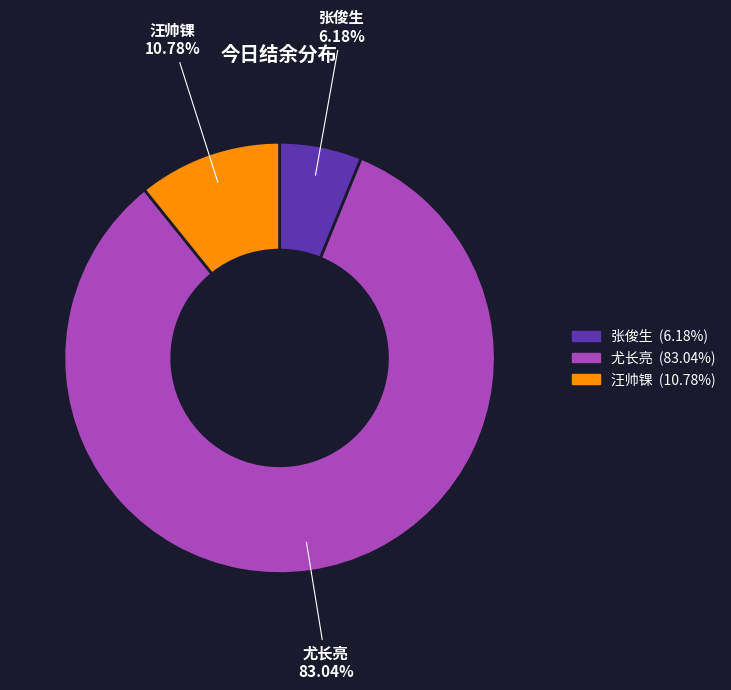

Which category has the biggest portion of the pie?

尤长亮